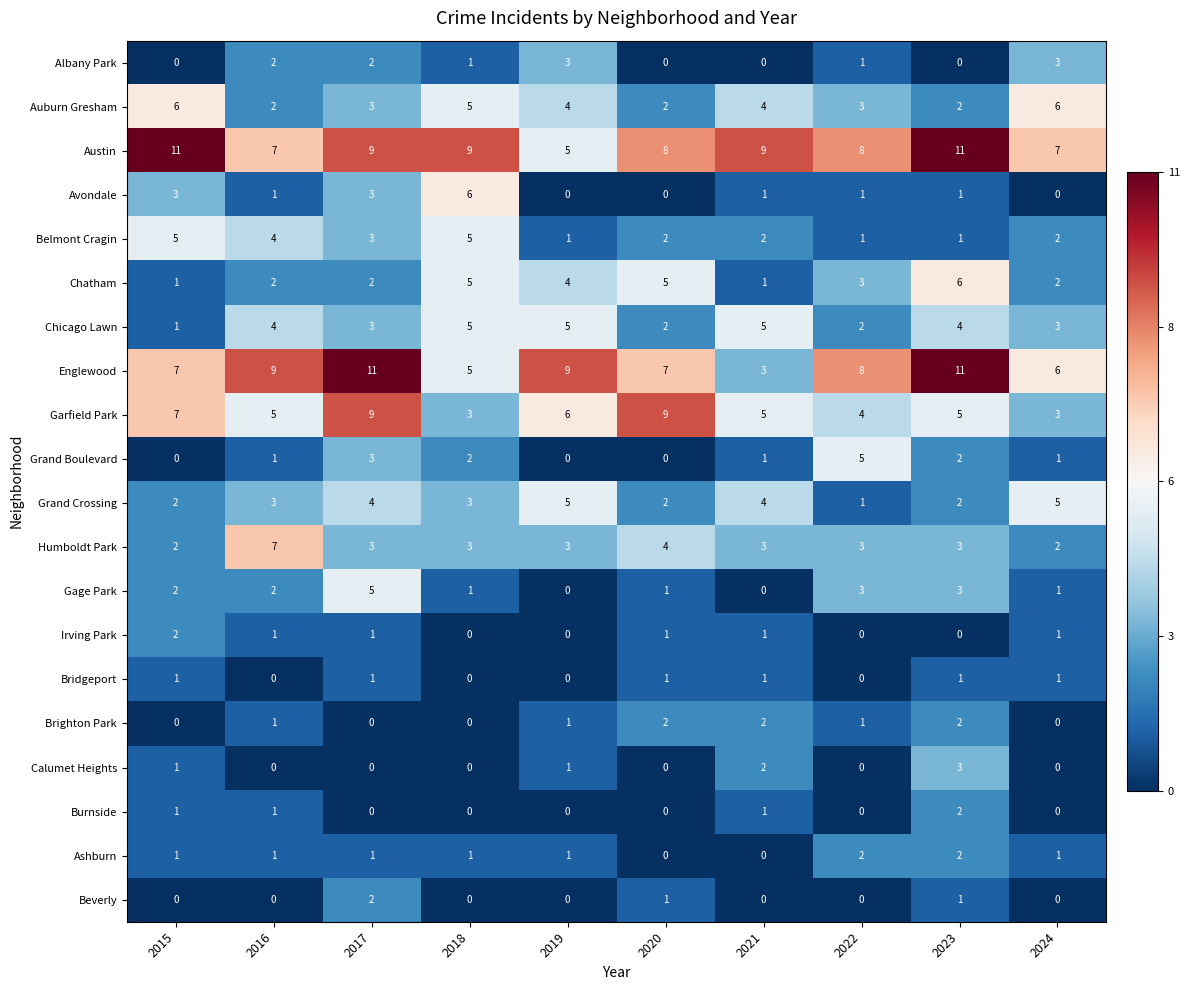

How many distinct data groups are displayed?

20